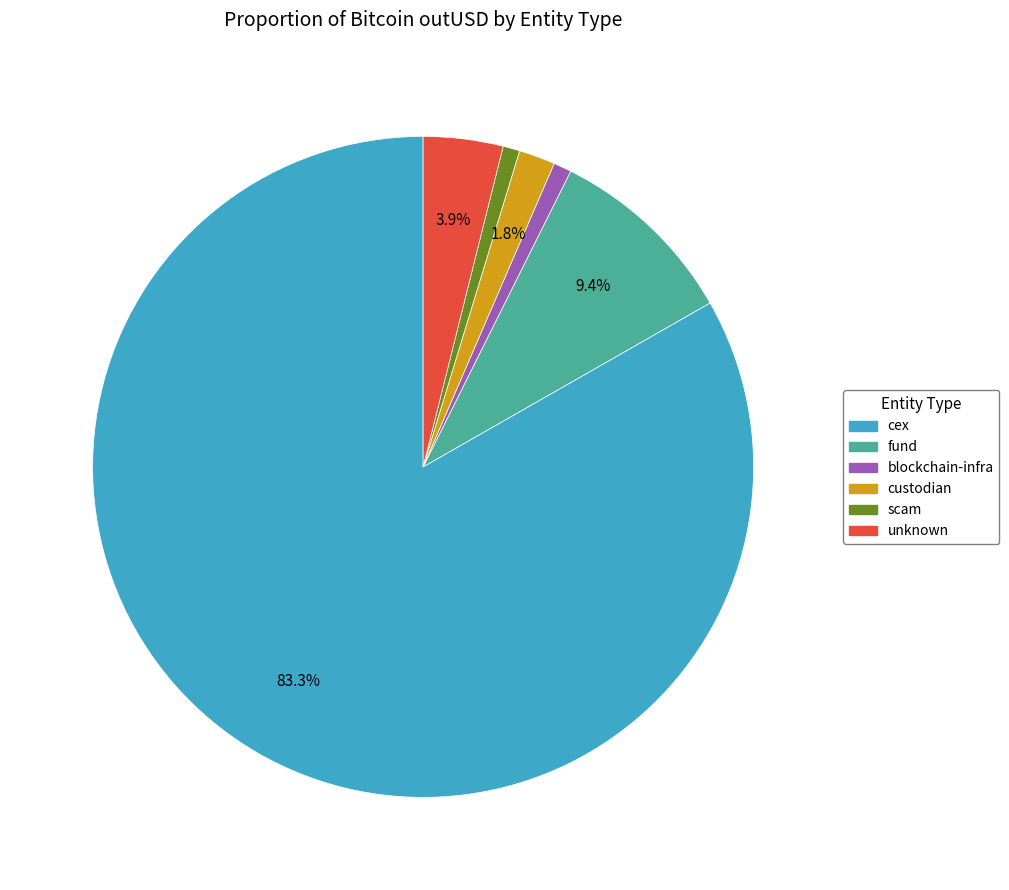

Is there a majority slice in this chart?

Yes